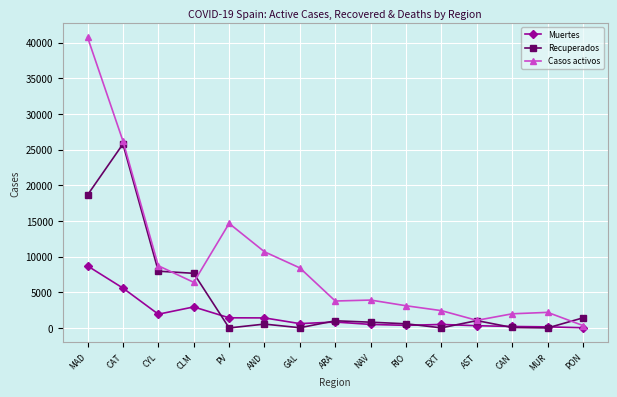

What position from the right is AND?

10